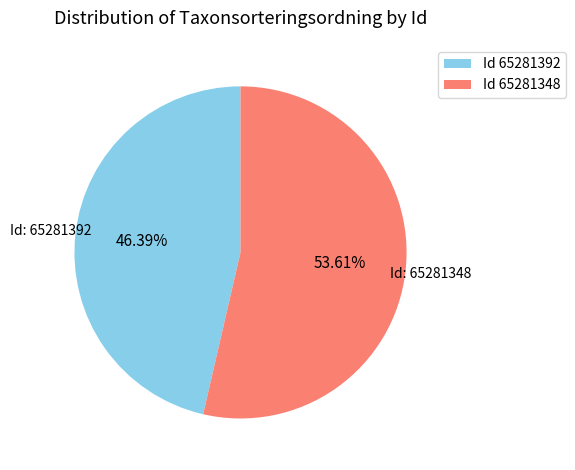

Which has a higher value, Id 65281348 or Id 65281392?

Id 65281348